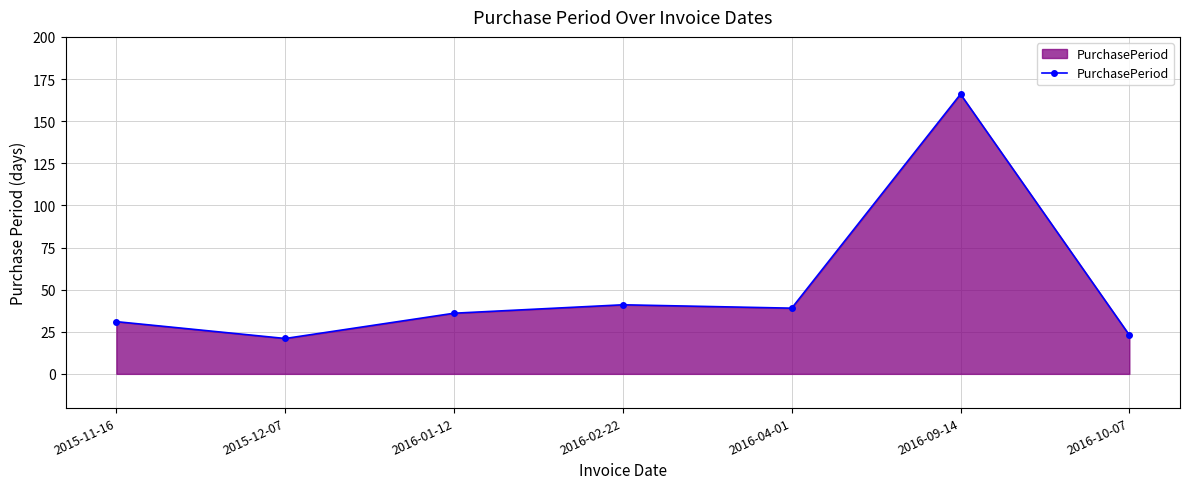

What position from the left is 2016-01-12?

3